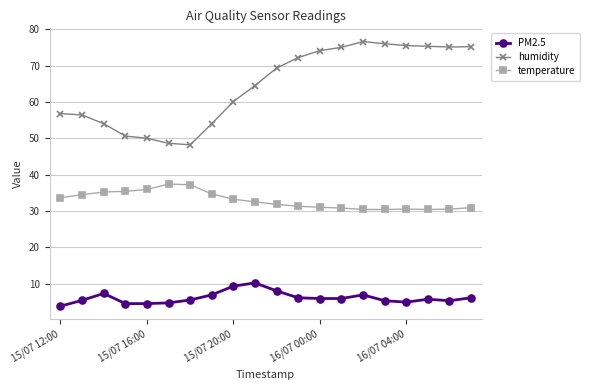

What is the sum of all temperature values?

657.6